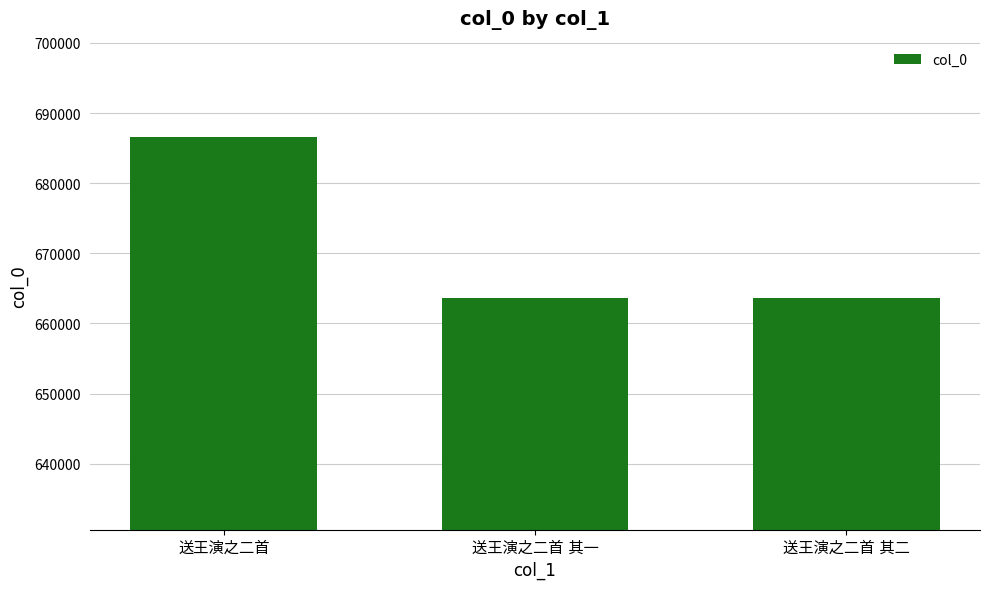

What is the greatest value displayed?

686596